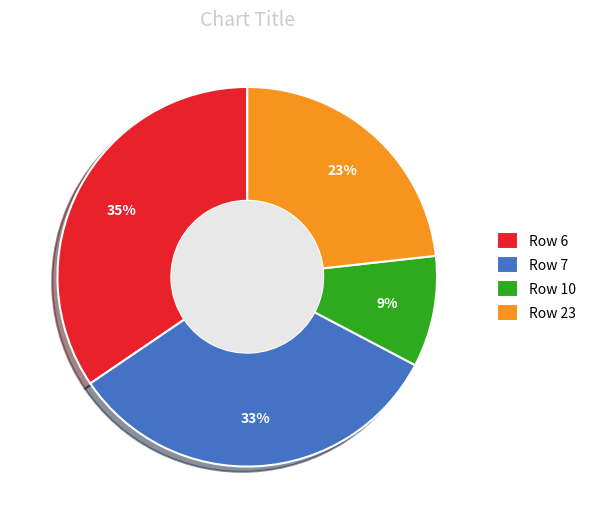

How many segments does this pie chart have?

4